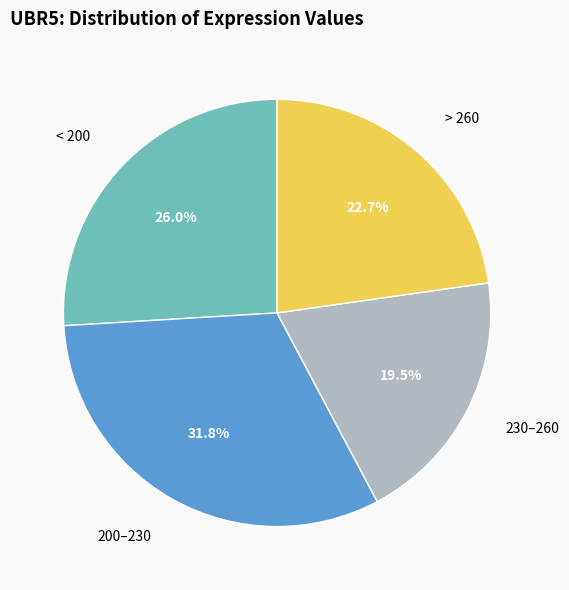

Does any single category account for the majority?

No